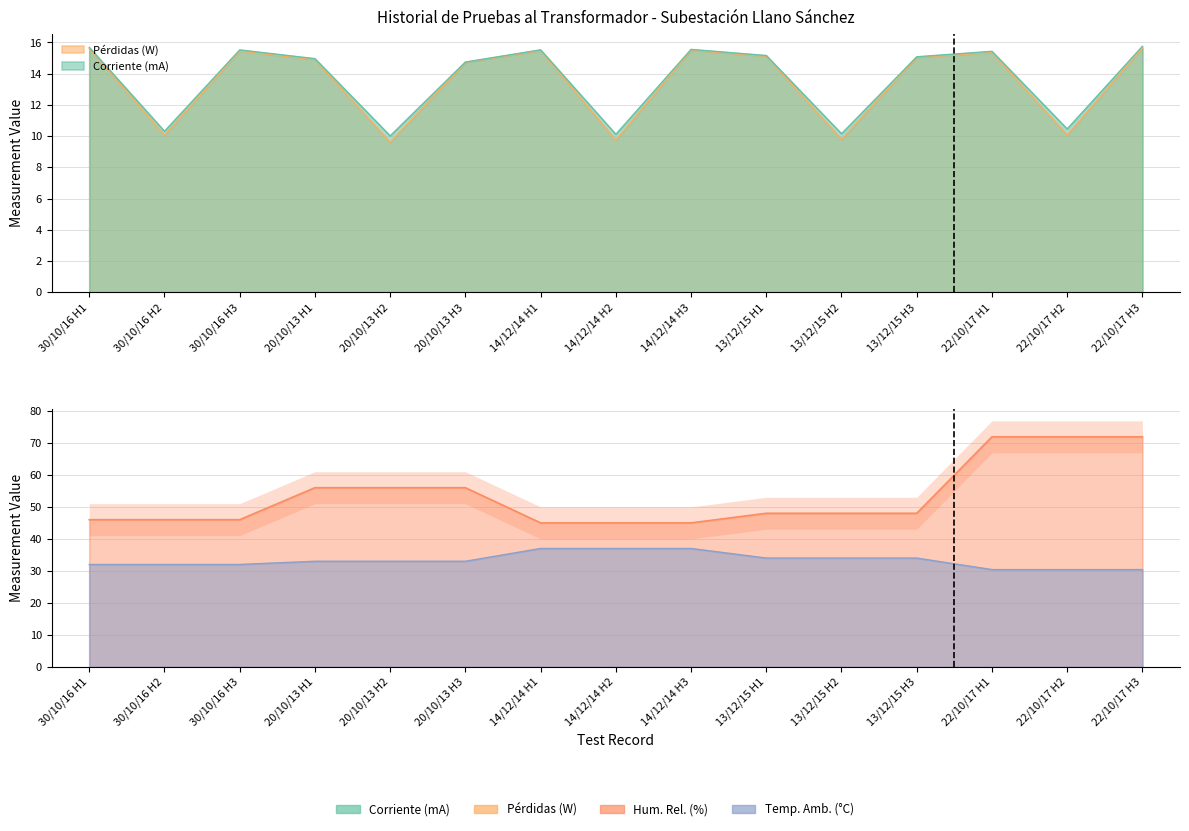

At which category is the sum across all series the highest?

22/10/17 H3